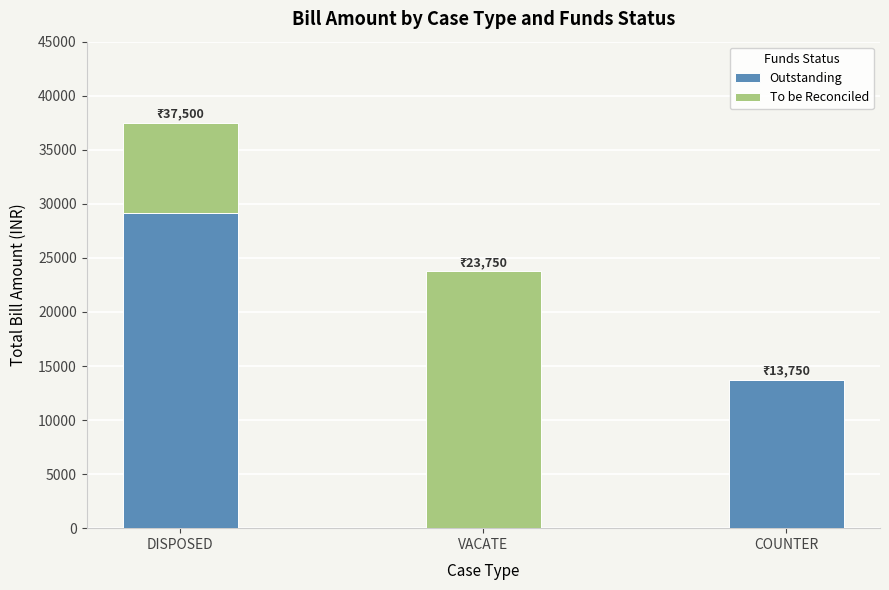

The Outstanding series shows 13750.0 at COUNTER. True or false?

True